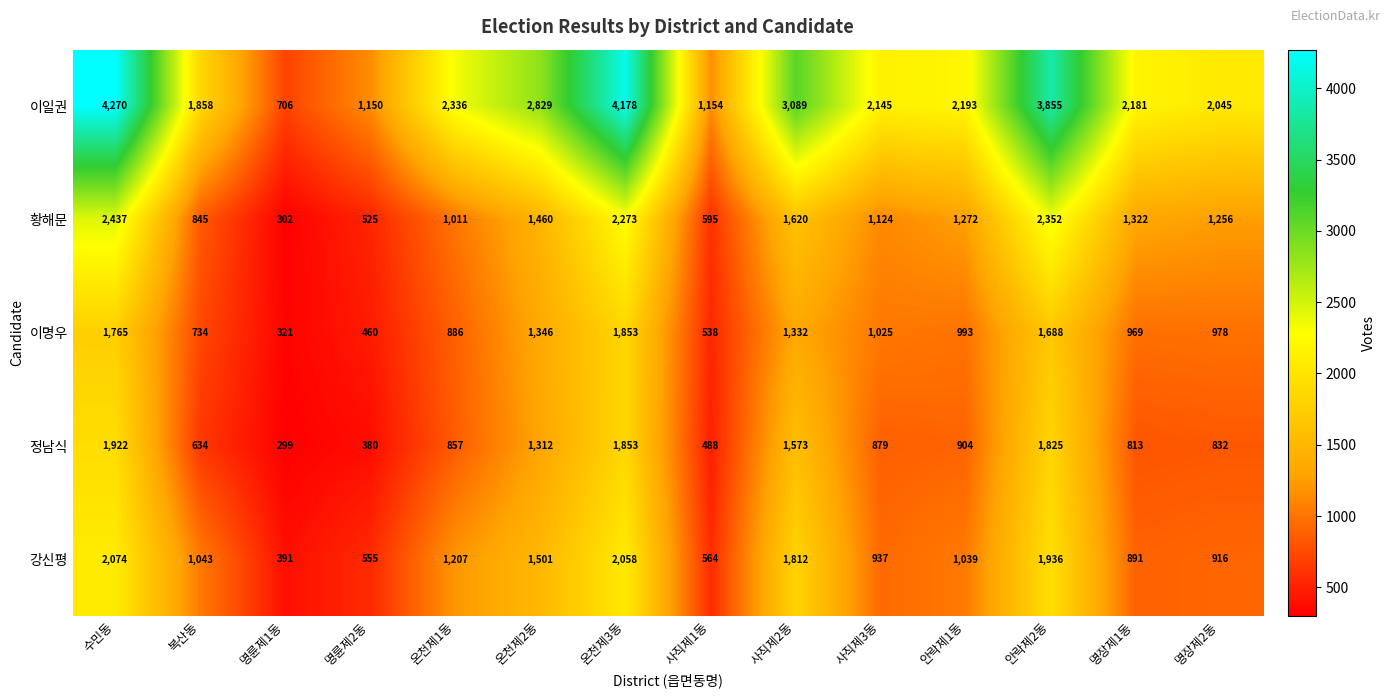

Is it true that 이명우 equals 540 at 명륜제1동?

False